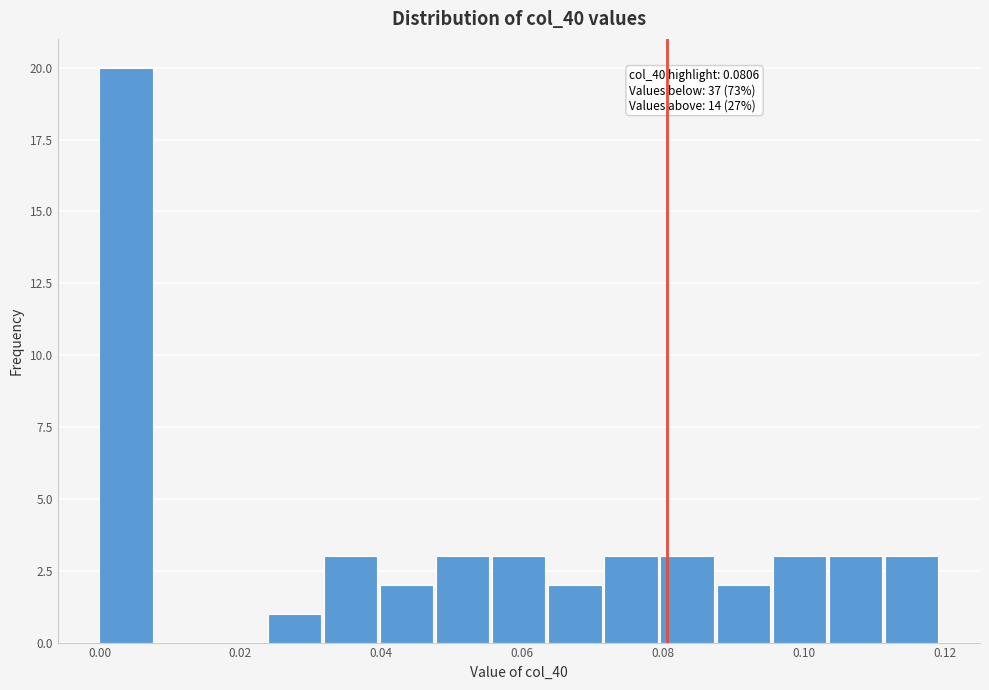

Read against the x-axis, roughly where is the centre of the tallest bar?

0.004